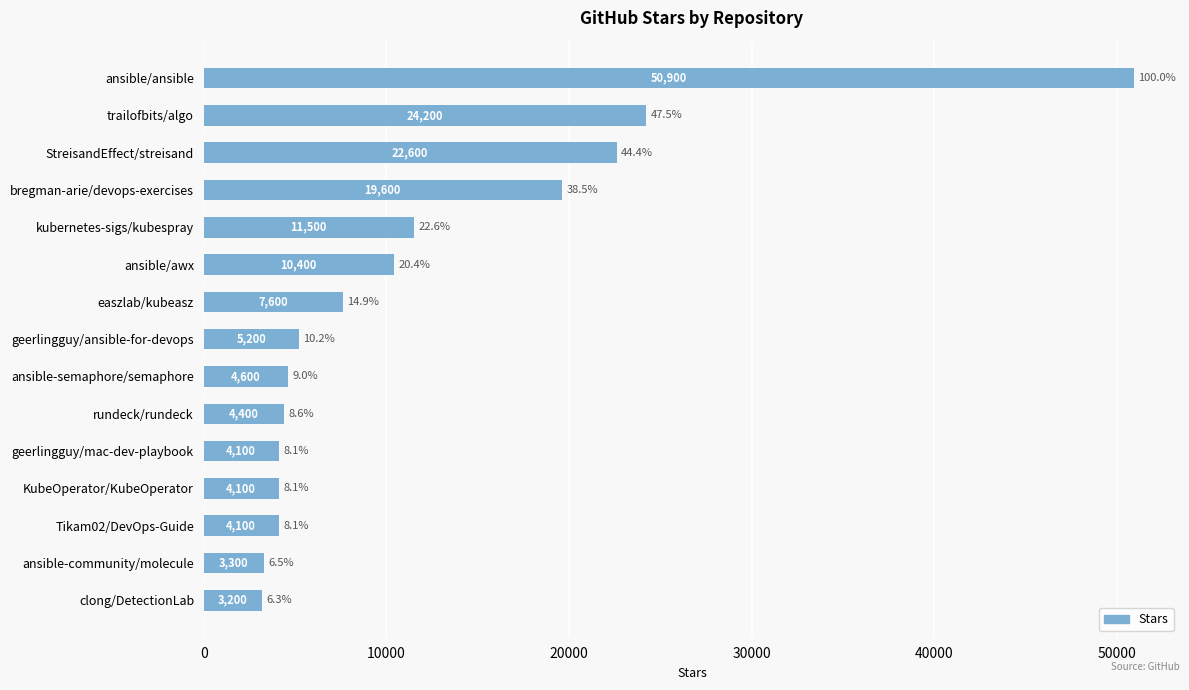

The chart shows a value of 24200 at trailofbits/algo. True or false?

True